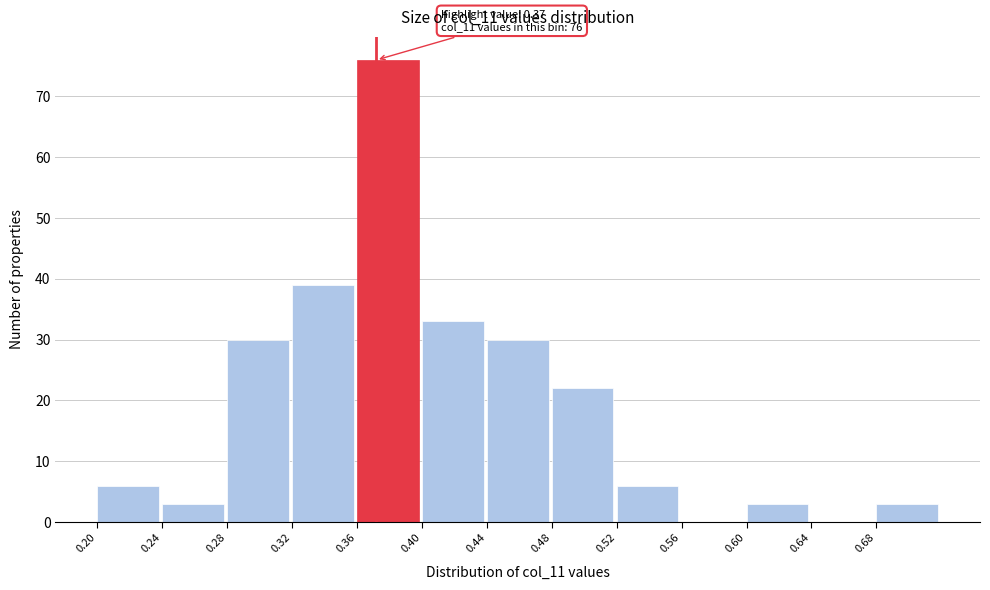

Over which range of the x-axis is the bar tallest?

0.36 to 0.40